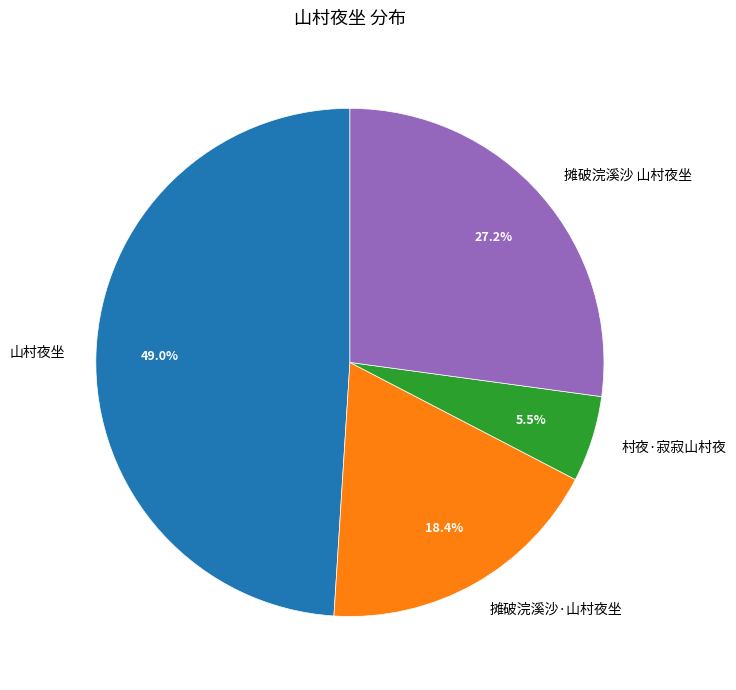

Do 村夜·寂寂山村夜 and 摊破浣溪沙 山村夜坐 together represent more than half of the pie?

No